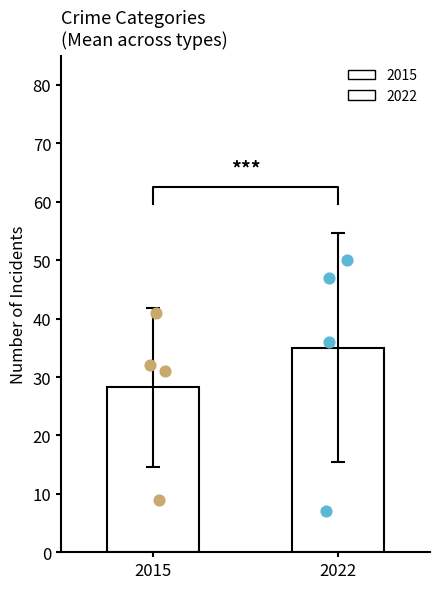

Which series reaches the minimum Y coordinate?

2022 pts